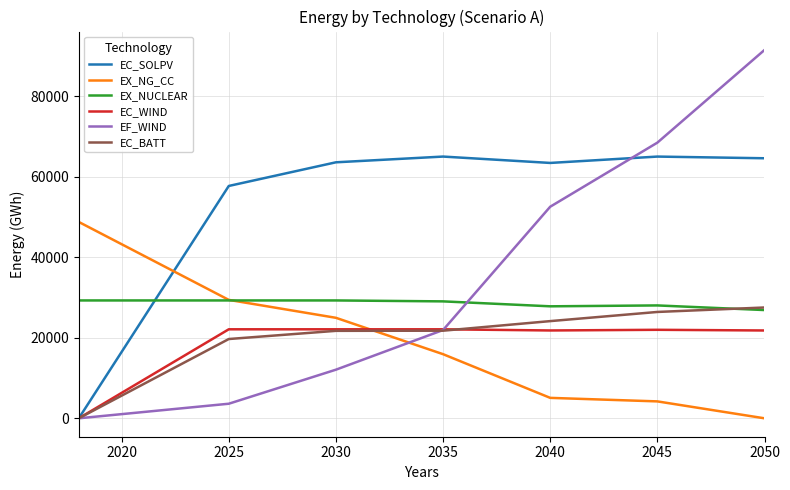

Which series has the largest range (max minus min)?

EF_WIND